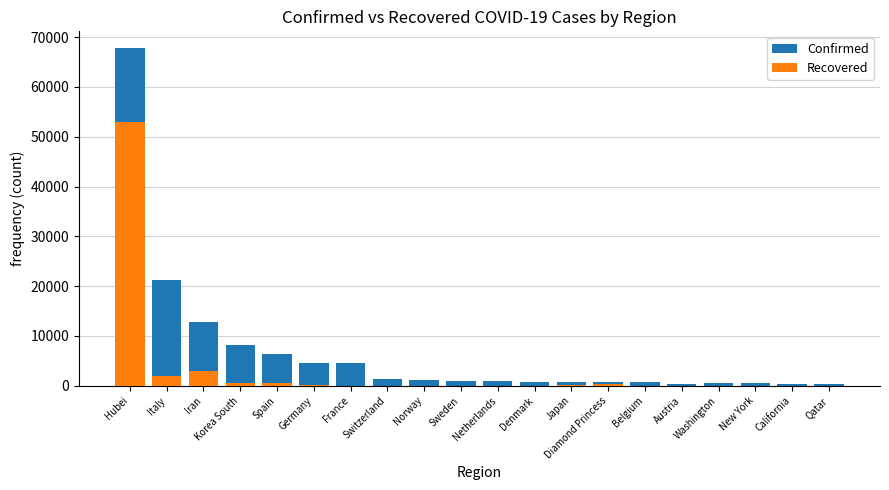

What is the sum of all Confirmed values?

134744